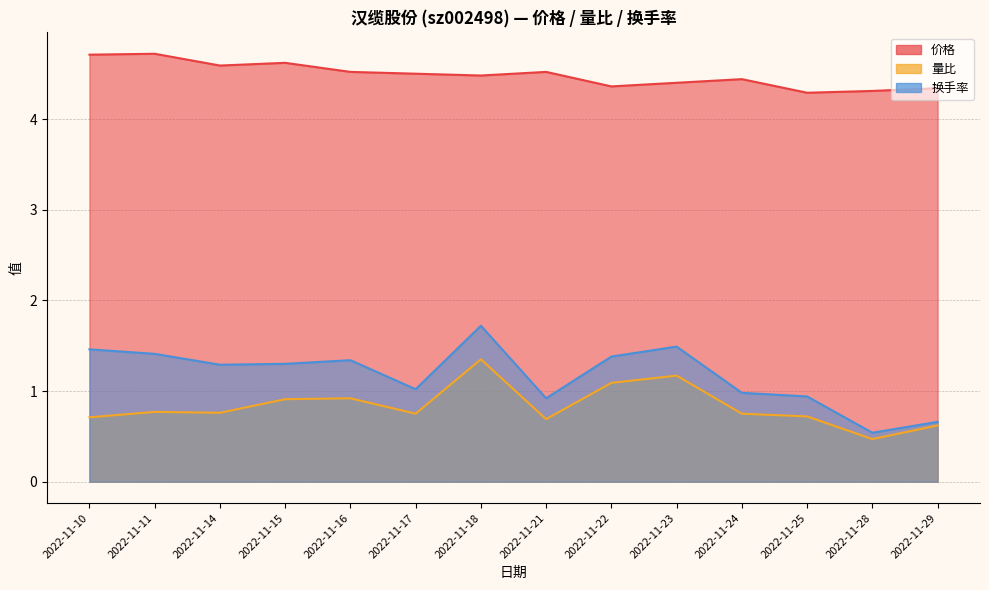

What are all the series names shown in the legend?

价格, 量比, 换手率